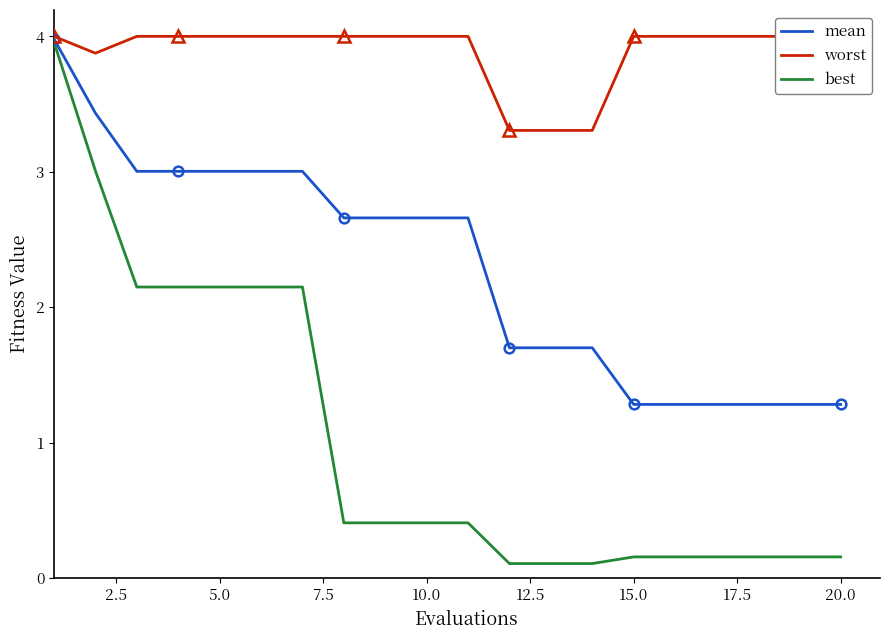

What is the maximum value for best?

4.0